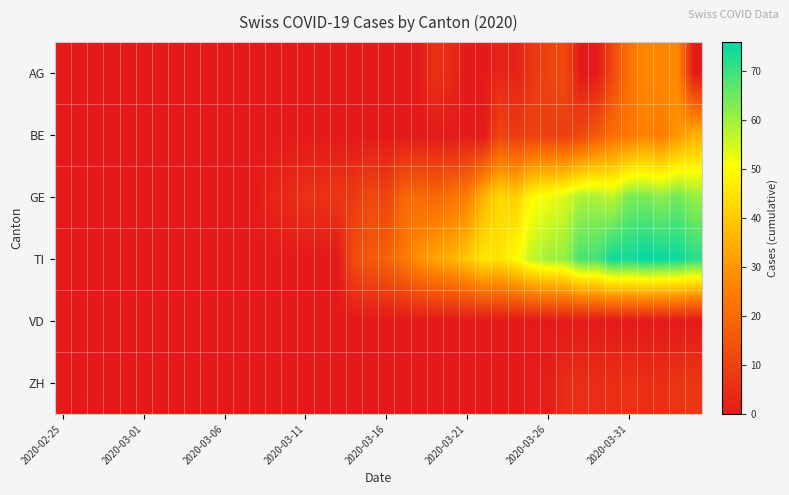

Reading left to right, list all the values displayed in this chart.

AG: 0	0	0	0	0	0	0	0	0	0	0	0	0	0	0	0	0	0	0	0	0	0	0	6	4	0	0	3	2	7	10	12	0	0	12	22	27	27	27	0
BE: 0	0	0	0	0	0	0	0	0	0	0	0	0	0	0	0	0	0	0	0	0	0	0	0	0	0	0	11	8	10	9	9	11	16	21	23	26	24	30	35
GE: 0	0	0	0	0	0	0	0	0	0	0	0	0	3	4	6	6	7	8	12	10	19	20	19	22	25	36	43	41	50	52	54	59	59	57	64	64	62	65	61
TI: 0	0	0	0	0	0	0	0	0	0	0	0	0	0	0	0	0	0	13	16	18	23	29	33	35	40	46	45	50	57	60	61	69	69	75	74	76	75	75	72
VD: 0	0	0	0	0	0	0	0	0	0	0	0	0	0	0	0	0	0	0	0	0	0	0	0	0	0	0	0	0	0	0	0	0	0	0	0	0	0	0	0
ZH: 0	0	0	0	0	0	0	0	0	0	0	0	0	0	0	0	0	0	0	0	0	0	0	0	0	0	0	0	0	1	1	5	5	5	5	6	5	5	7	7